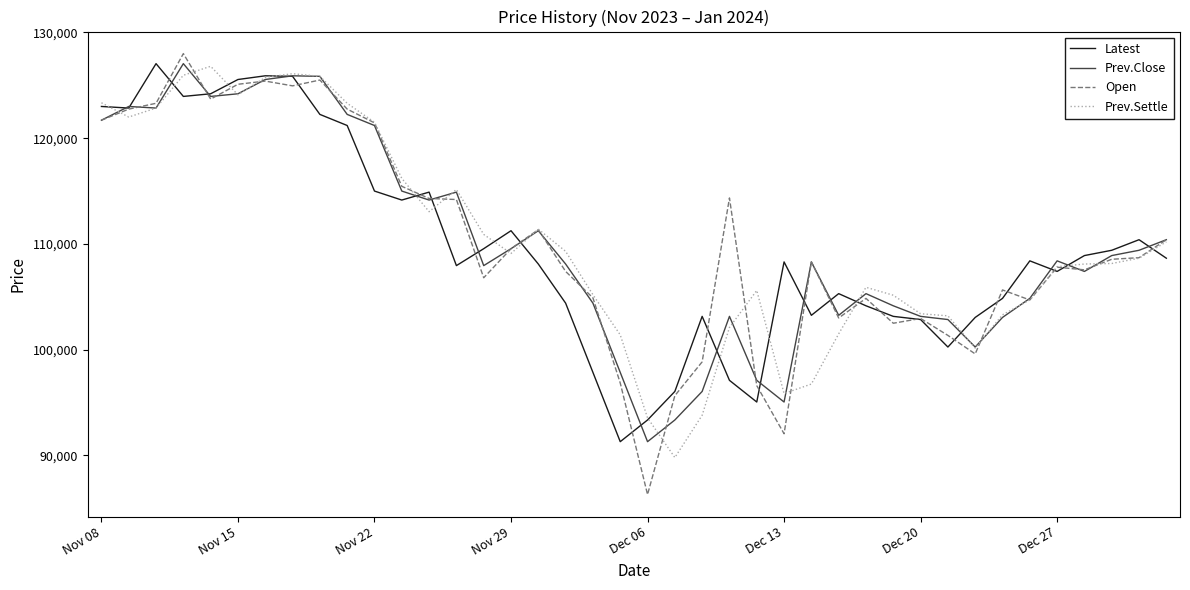

Which series has the widest spread of values?

Open